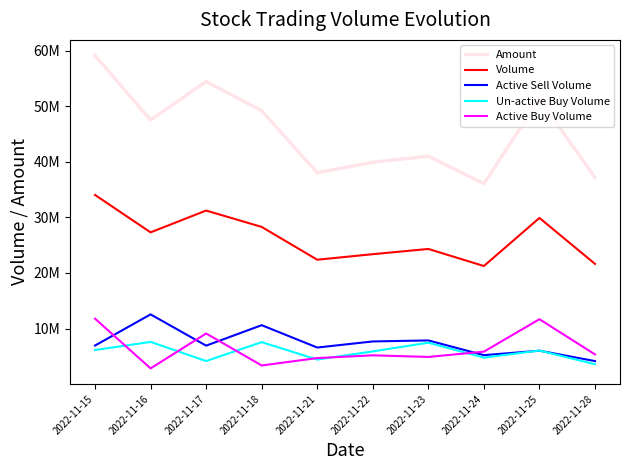

How many interior local valleys does the Active Buy Volume series have?

3